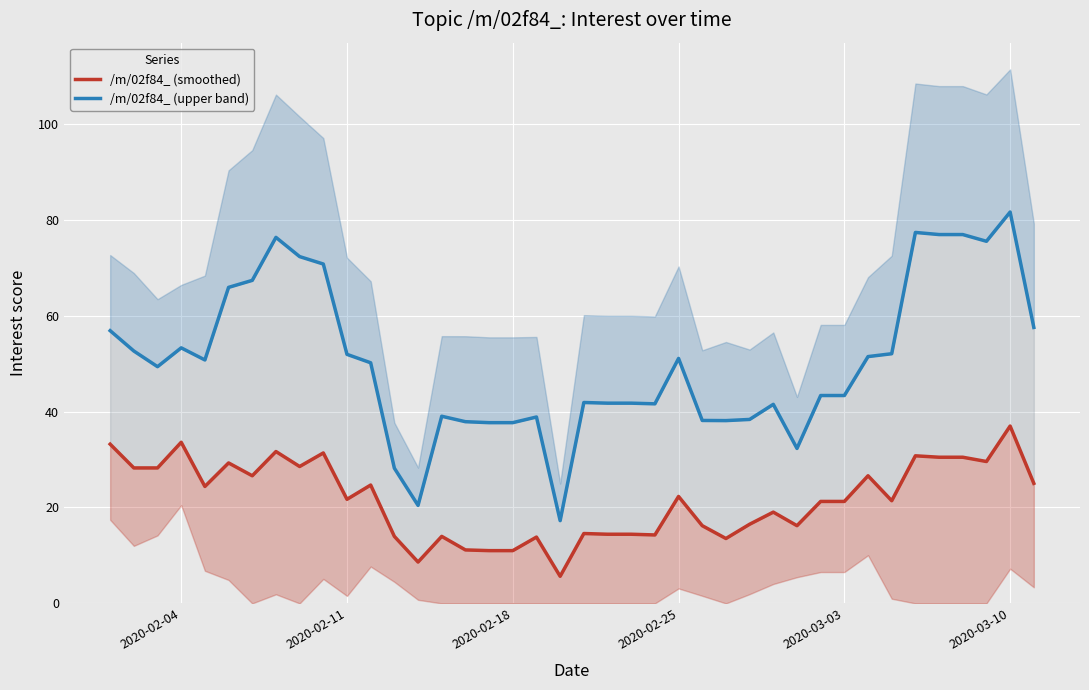

What is the value of the /m/02f84_ (smoothed) point at the 8th from the left?

31.7